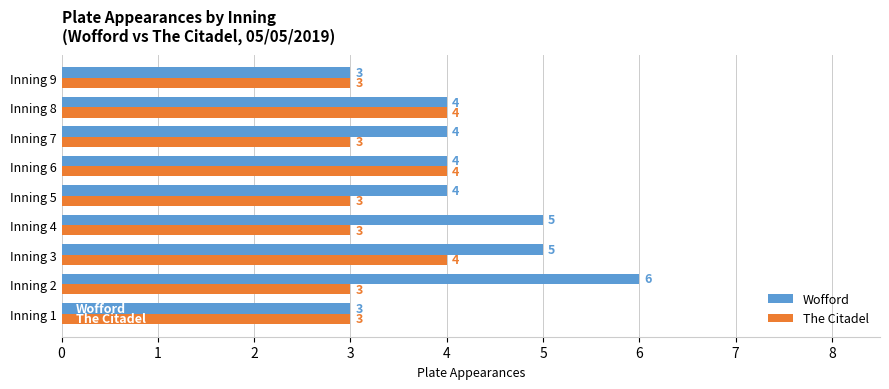

What is the spread (max minus min) of values at Inning 2?

3